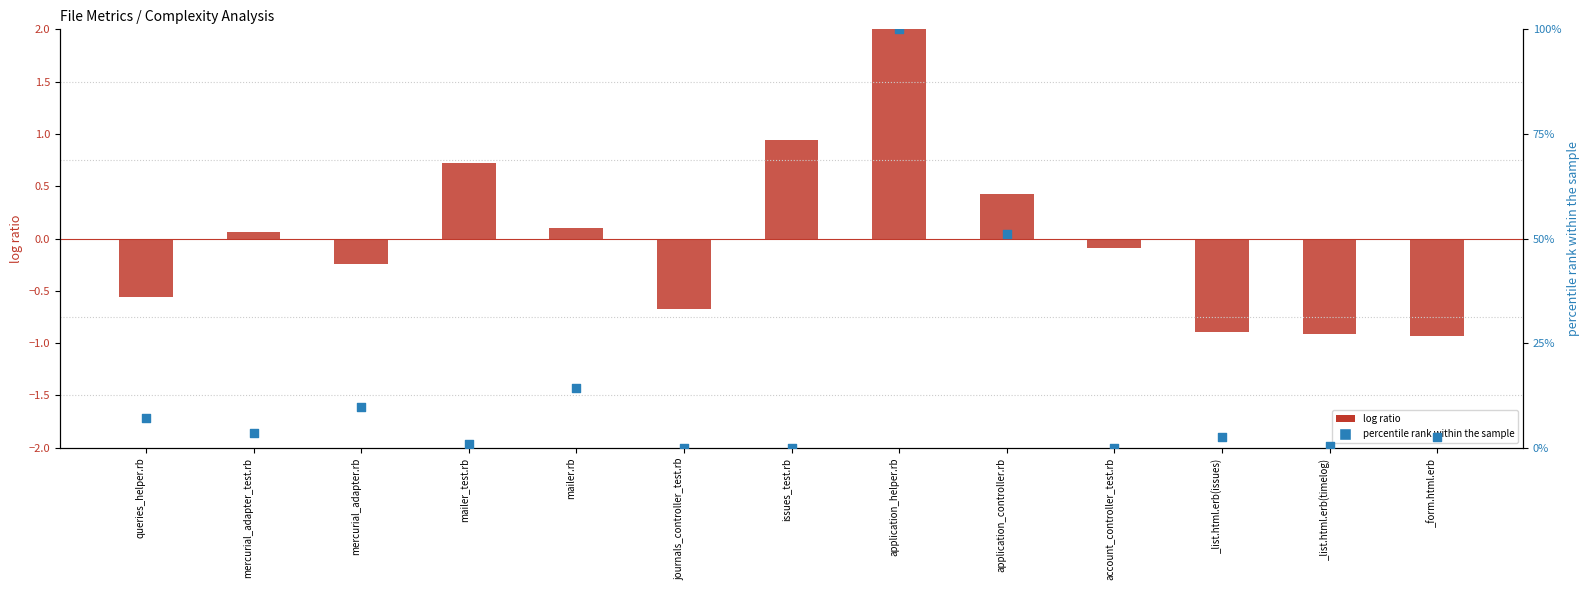

Which series has the widest spread of Y values?

percentile rank within the sample